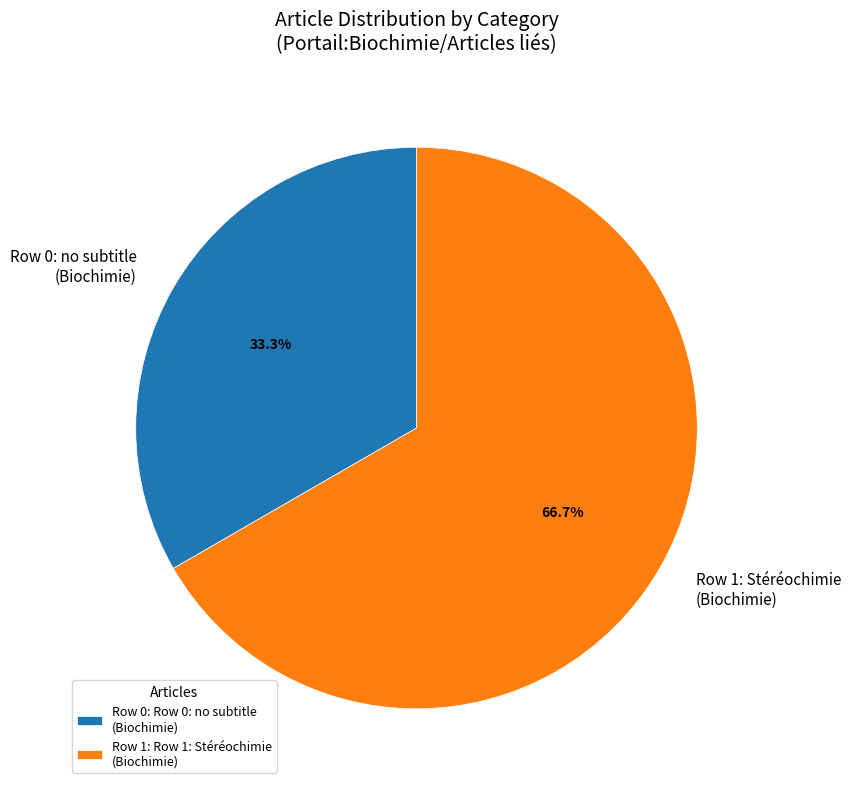

Does Row 1: Stéréochimie (Biochimie) represent more than half of the total?

Yes